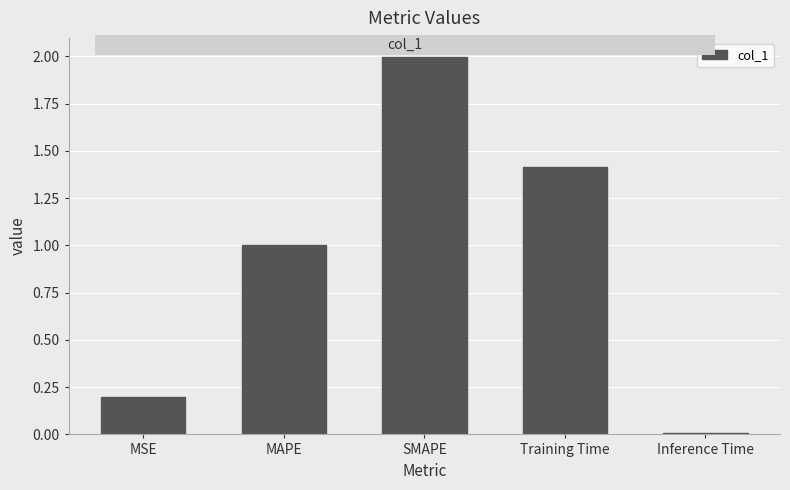

What is the sum of all values?

4.6